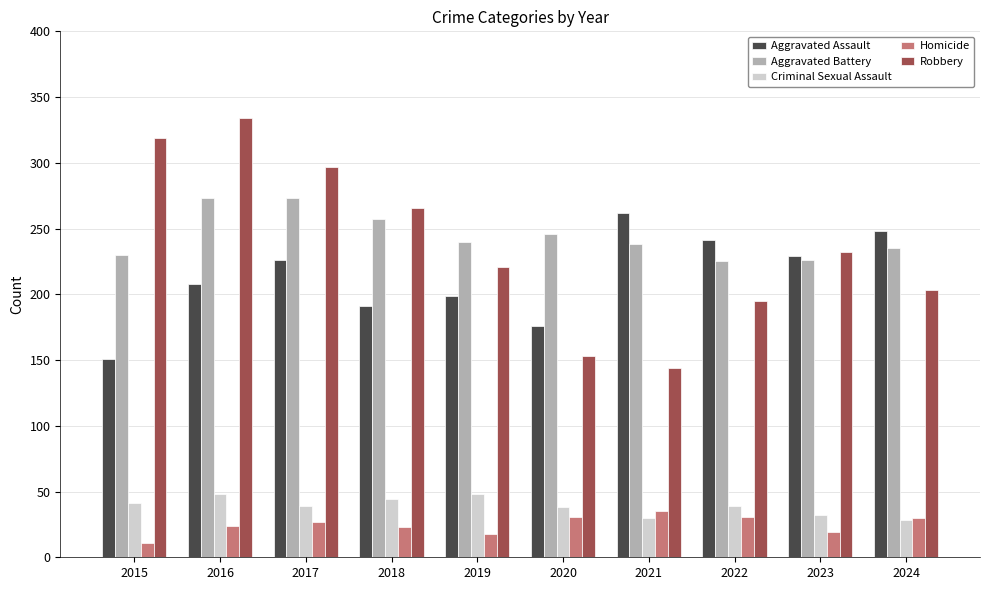

How many distinct data groups are displayed?

5